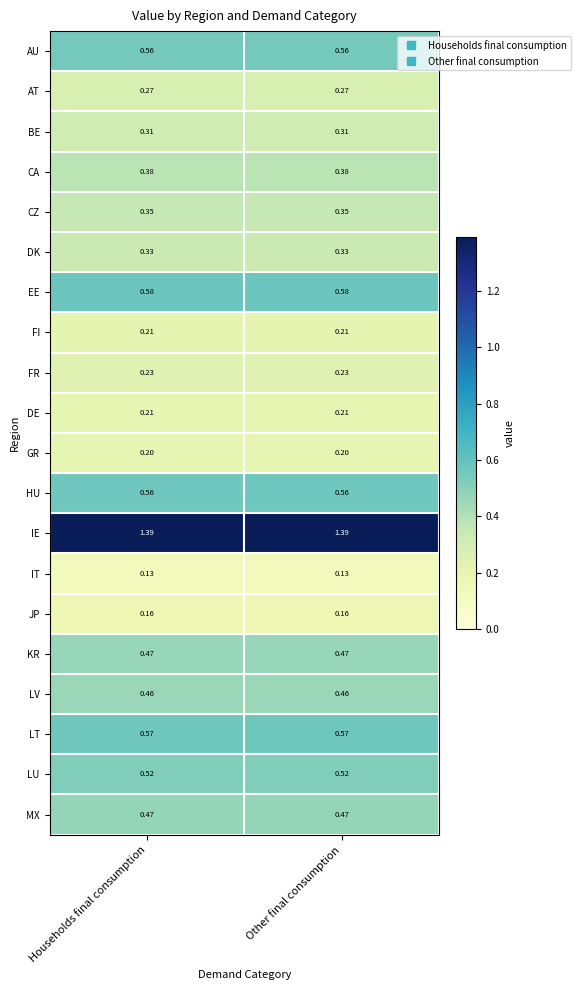

Which series has the largest total across all categories?

IE